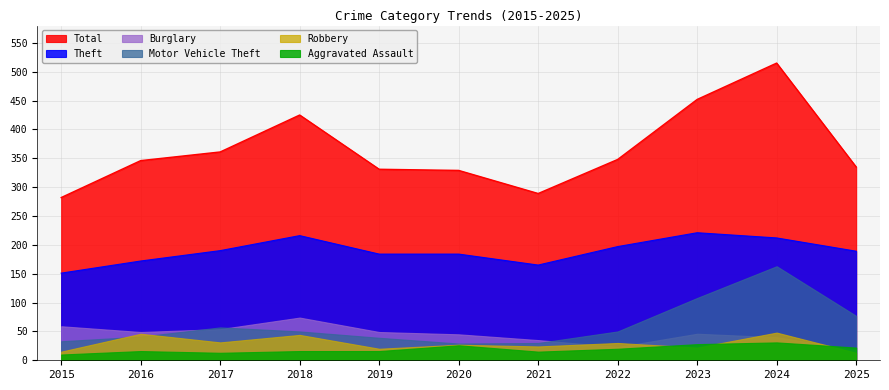

True or false: Total and Motor Vehicle Theft cross at least once.

False